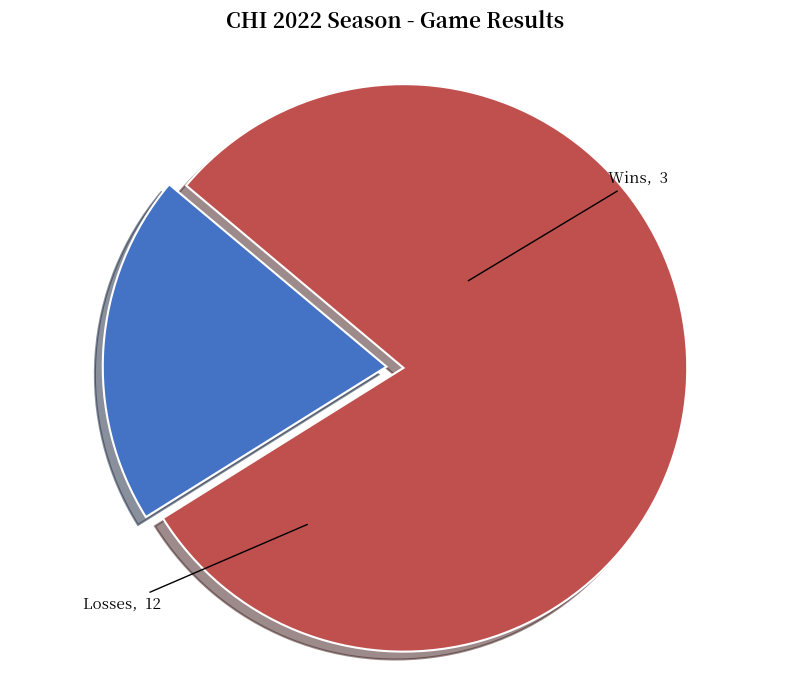

Count the number of slices in the pie.

2